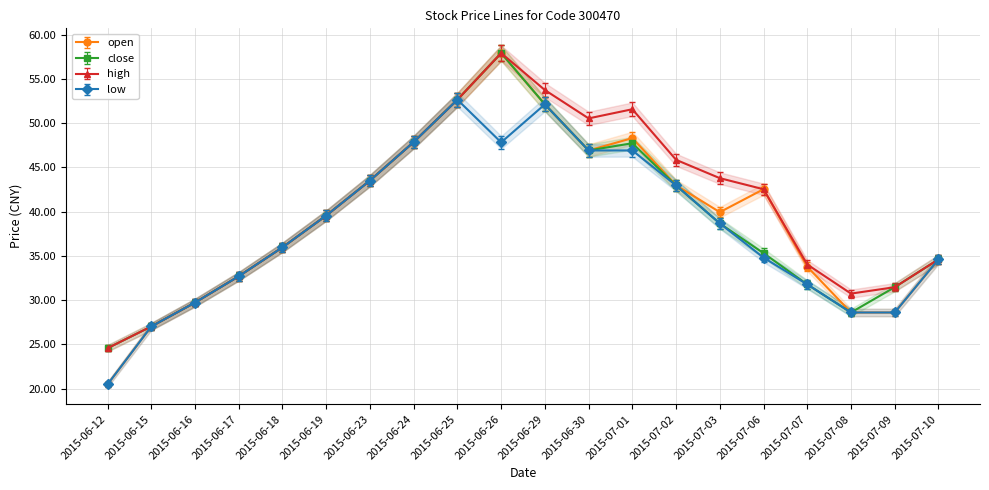

List the labels in order of low value, largest first.

2015-06-25, 2015-06-29, 2015-06-24, 2015-06-26, 2015-06-30, 2015-07-01, 2015-06-23, 2015-07-02, 2015-06-19, 2015-07-03, 2015-06-18, 2015-07-06, 2015-07-10, 2015-06-17, 2015-07-07, 2015-06-16, 2015-07-08, 2015-07-09, 2015-06-15, 2015-06-12